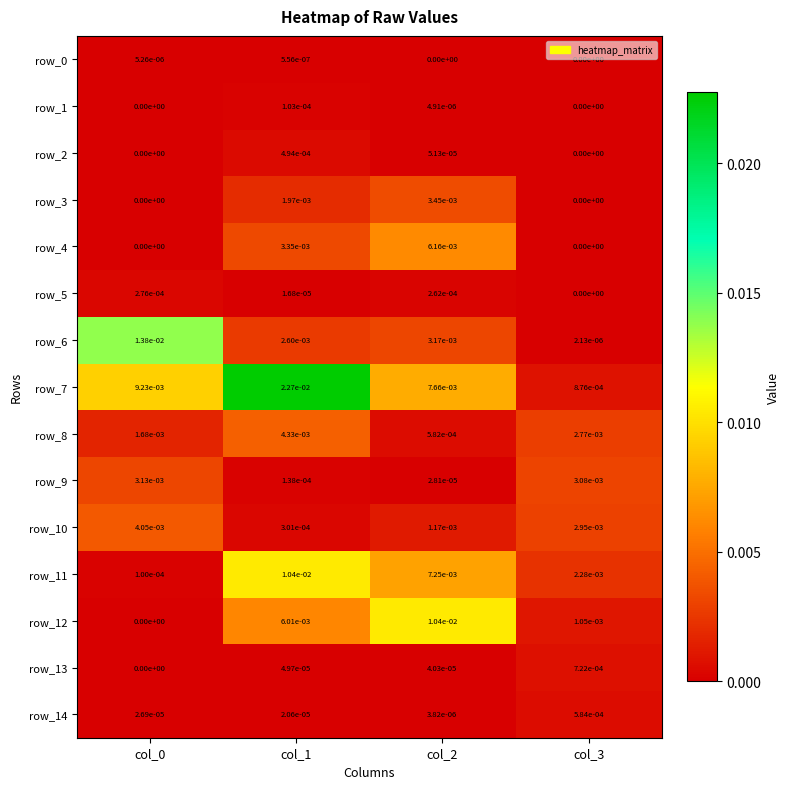

Is the value of row_5 at col_1 greater than the value of row_14 at col_3?

No